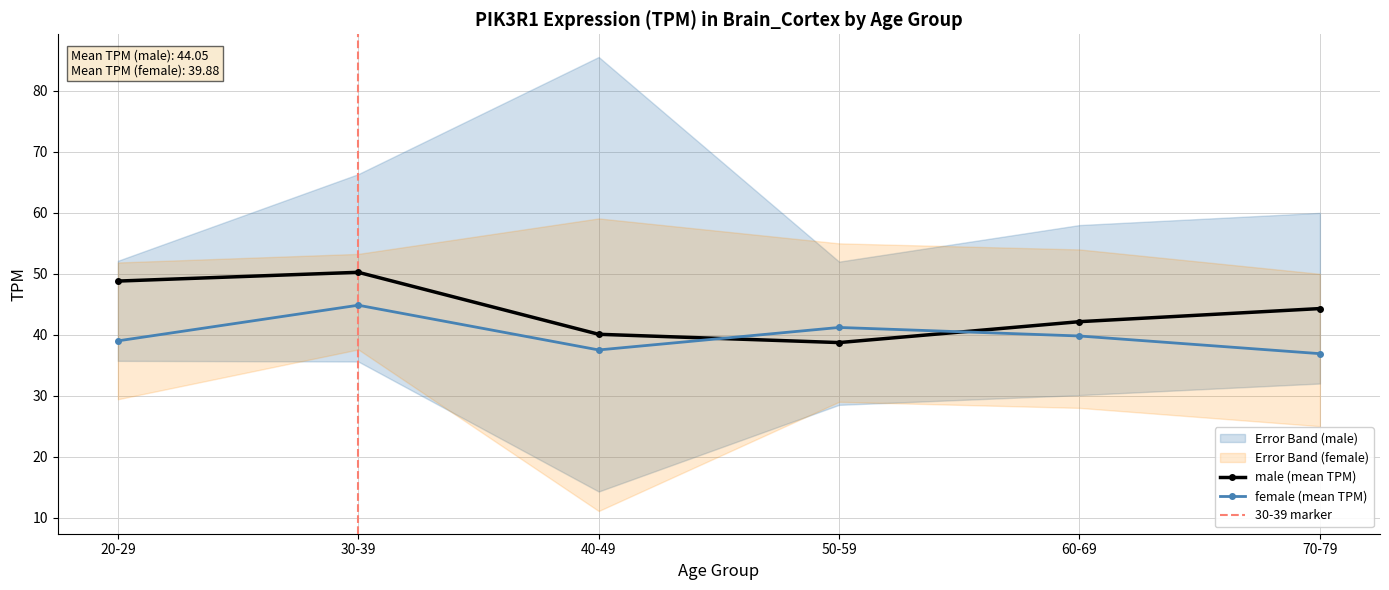

Does the chart have visible grid lines?

Yes